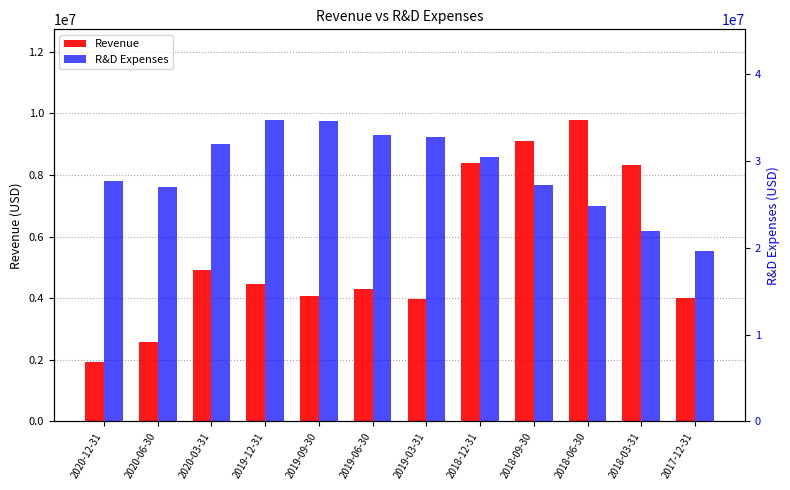

The value of Revenue at 2020-06-30 is 2571000. True or false?

True